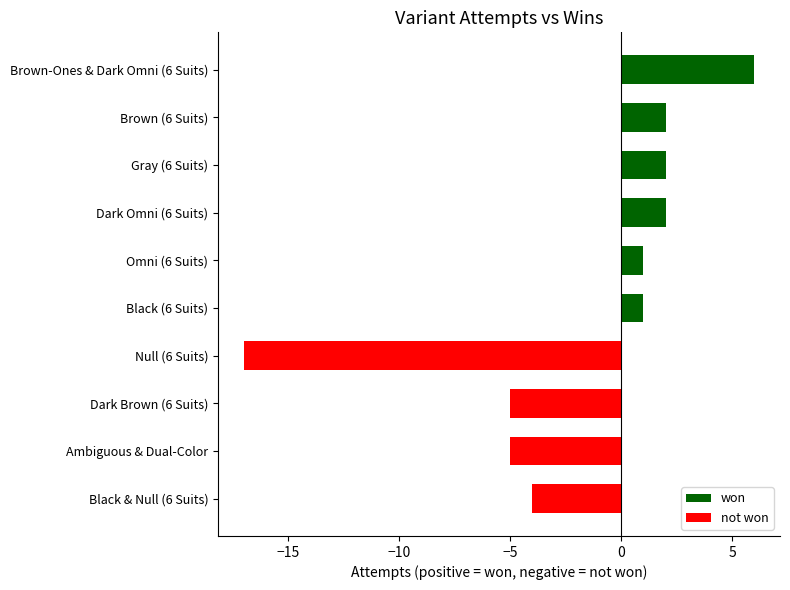

What is the label of the 3rd bar from the top?

Gray (6 Suits)